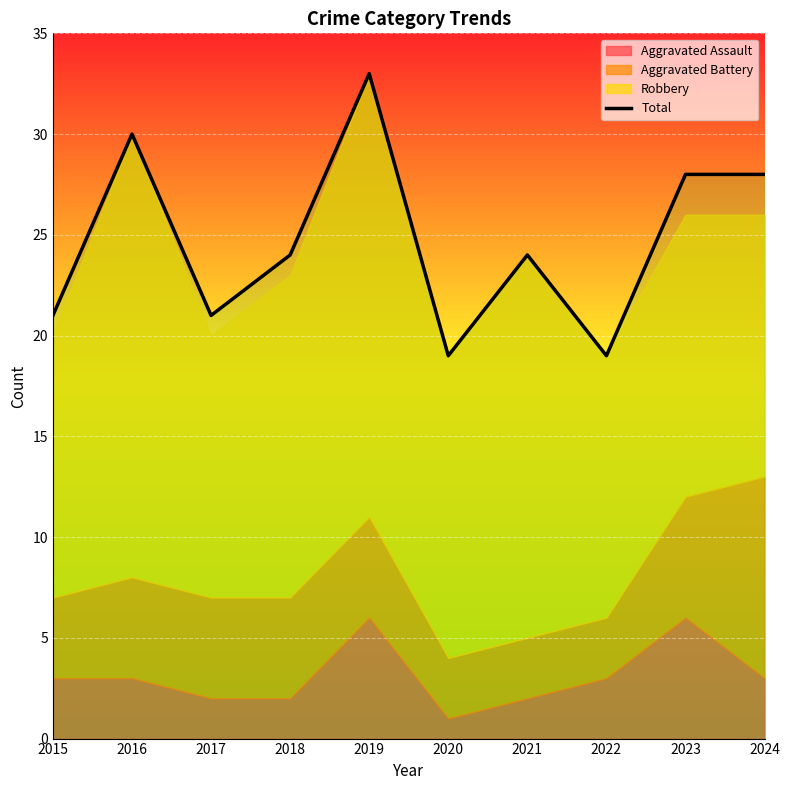

What is the value of the 9th point from the left?

28